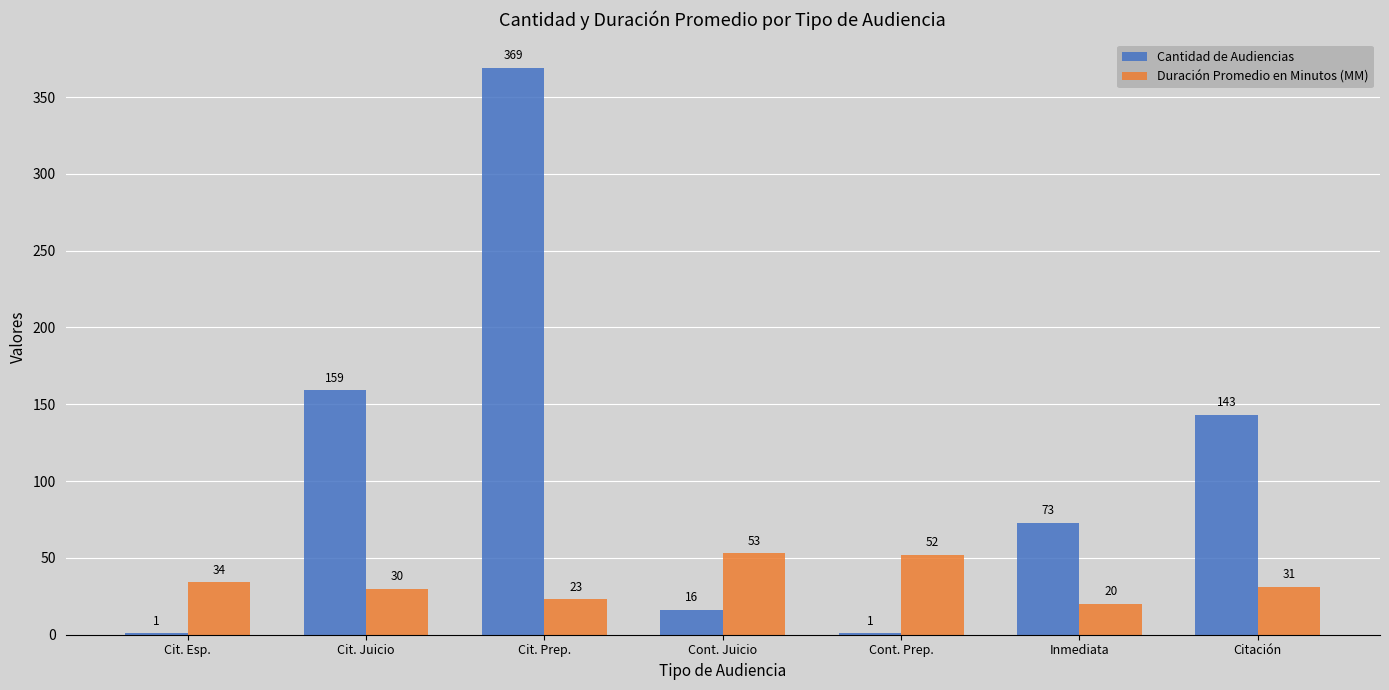

What is the approximate value of Duración Promedio en Minutos (MM) at Cit. Esp.?

34